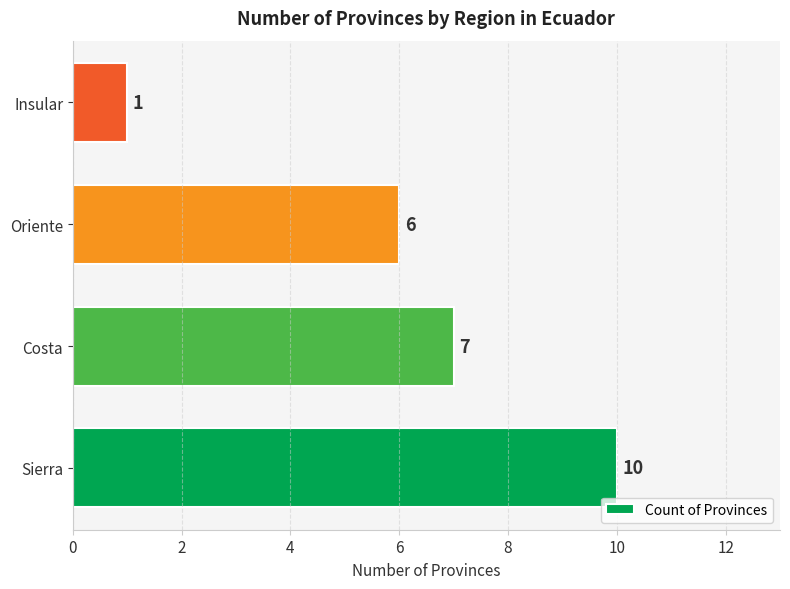

What is the difference between the maximum and second lowest values?

4